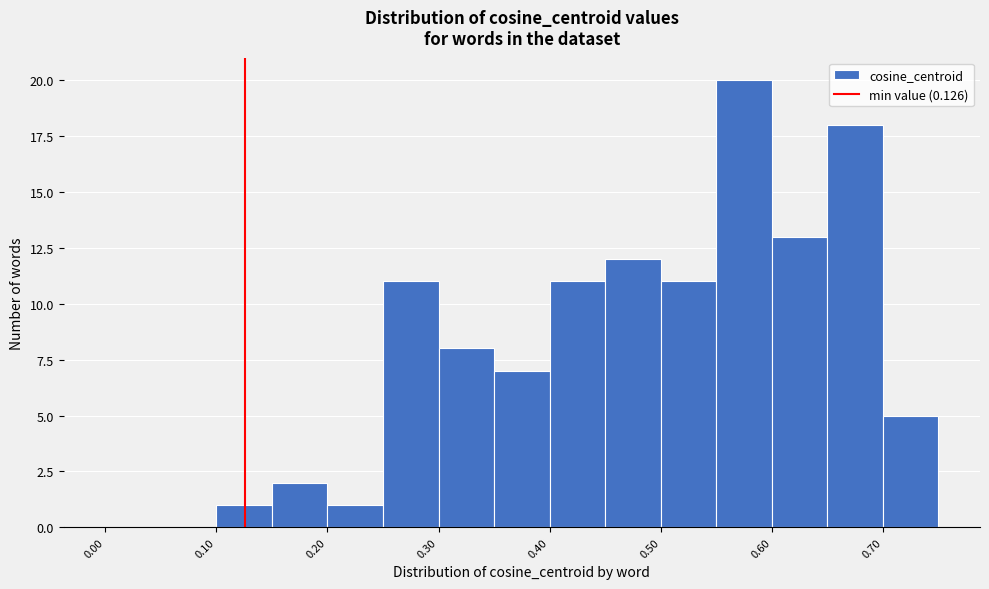

Over which range of the x-axis is the bar tallest?

0.55 to 0.60